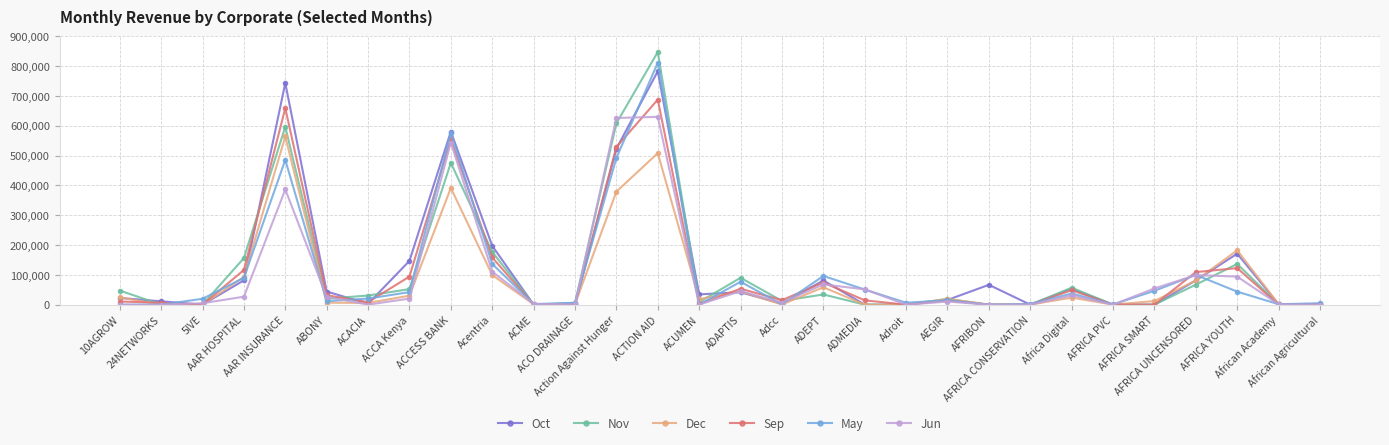

At which label does Sep first exceed 14560?

AAR HOSPITAL